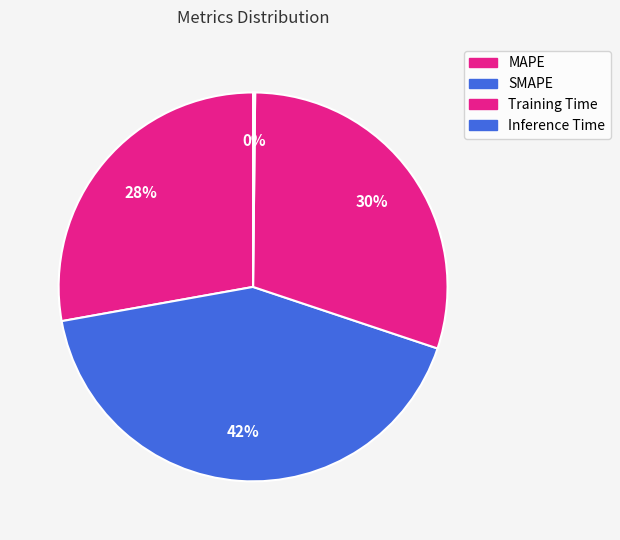

How much of the chart is everything except MAPE?

72.2%